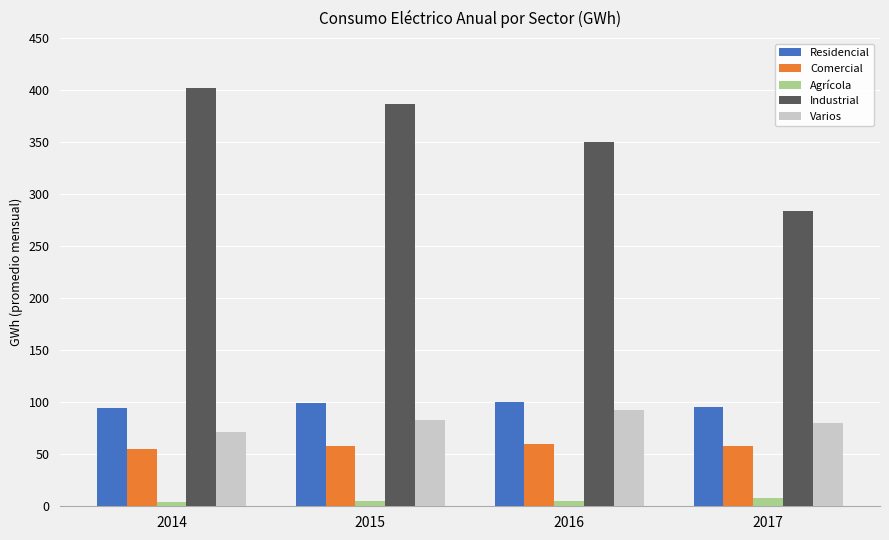

How many data points in Varios are above 82?

2